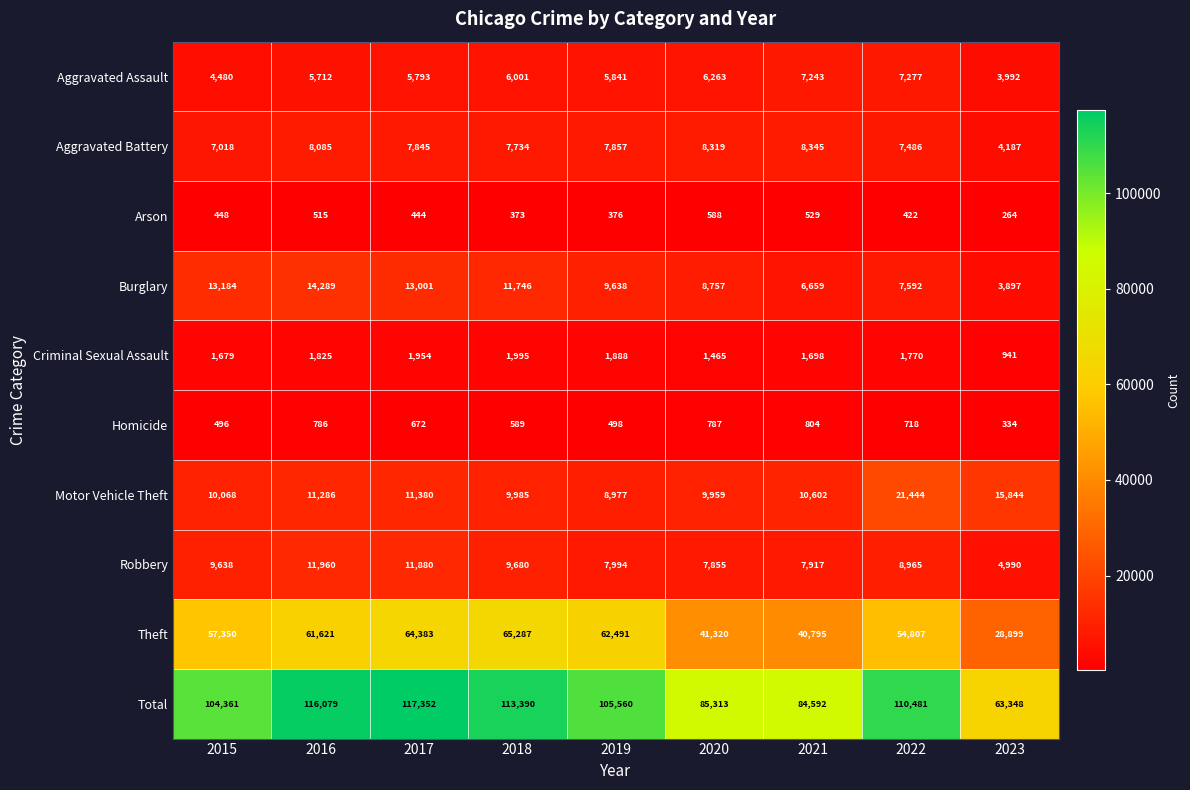

What is the difference between the maximum and minimum values in the Robbery series?

6970